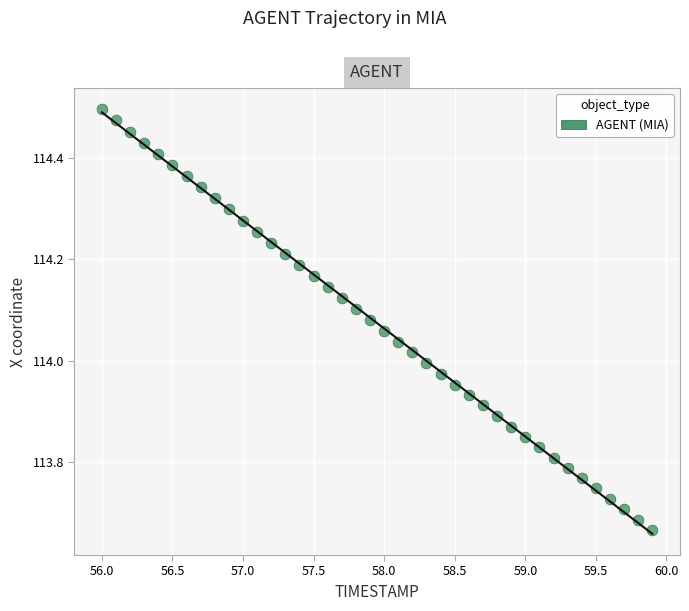

What is the range of X values (max minus min)?

3.9